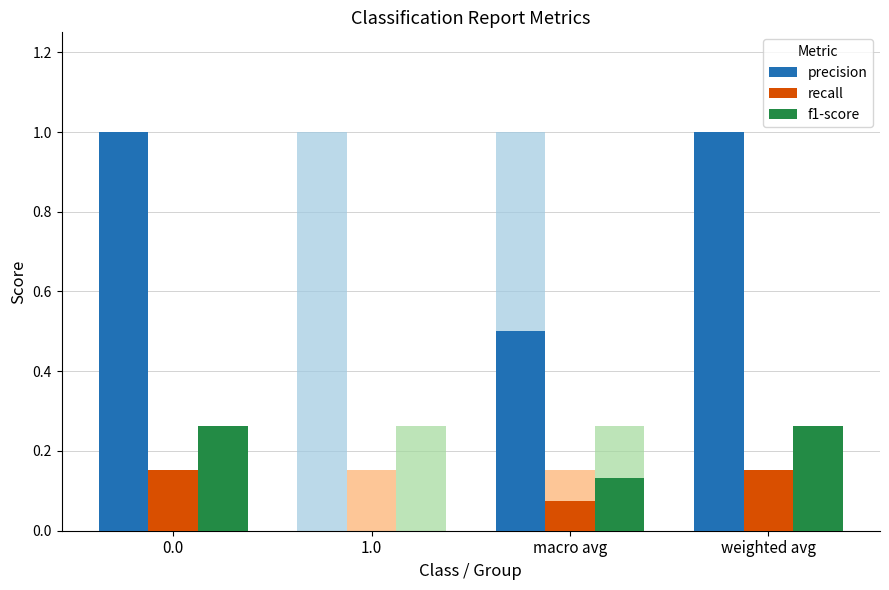

How many groups of bars are there?

4